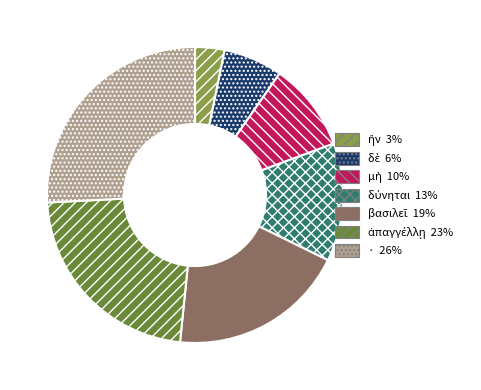

Does any single category account for the majority?

No